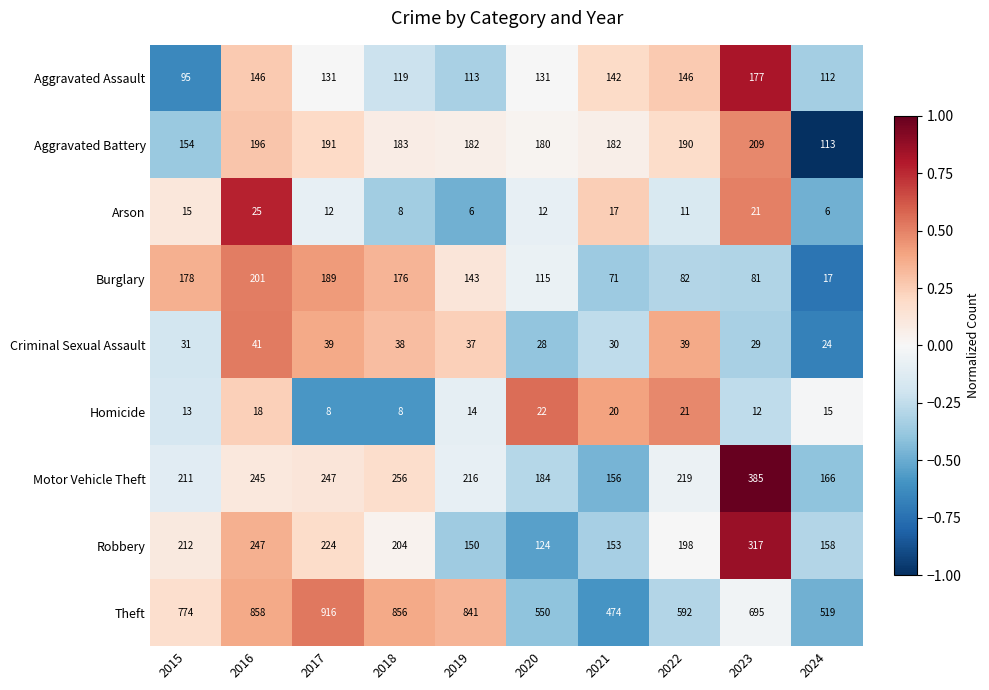

Read the Robbery value at 2019.

150